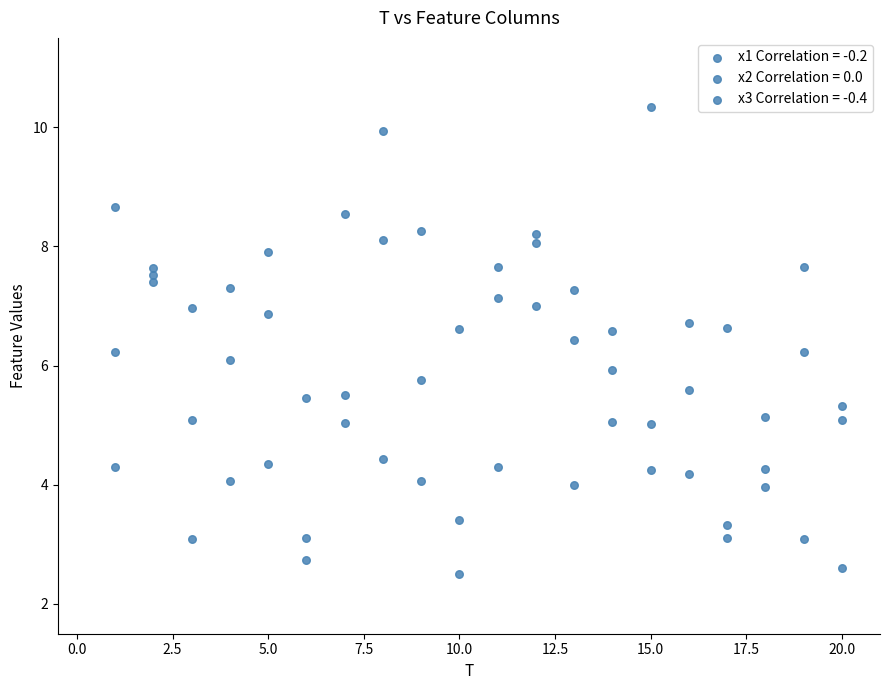

Count the number of points in this scatter plot.

60